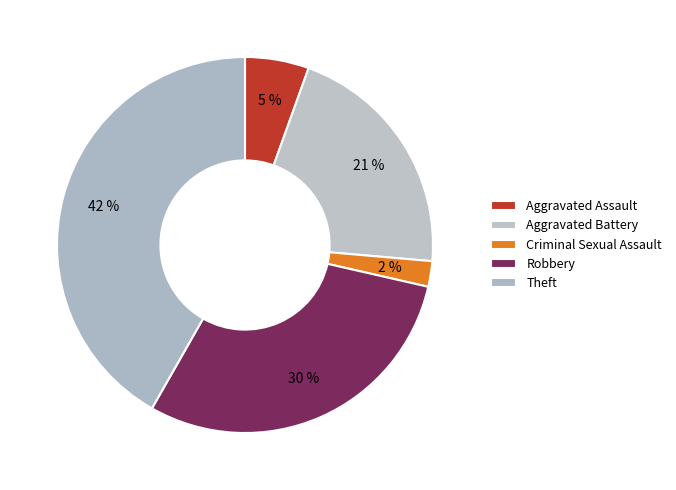

Is Aggravated Assault the majority of the pie?

No